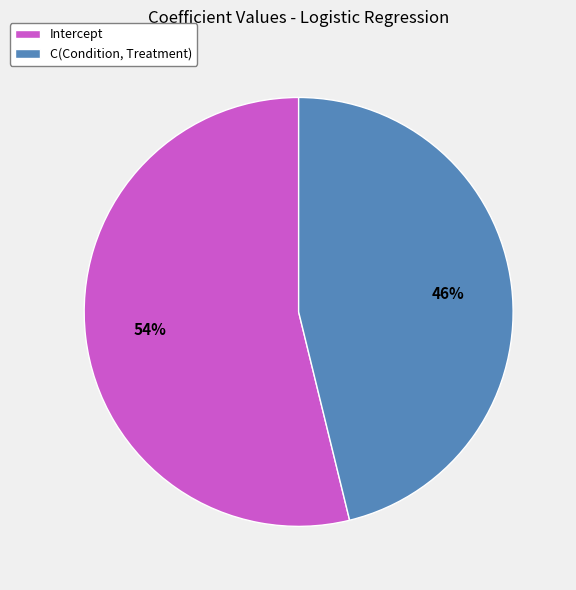

Is the sum of Intercept and C(Condition, Treatment) greater than half?

Yes